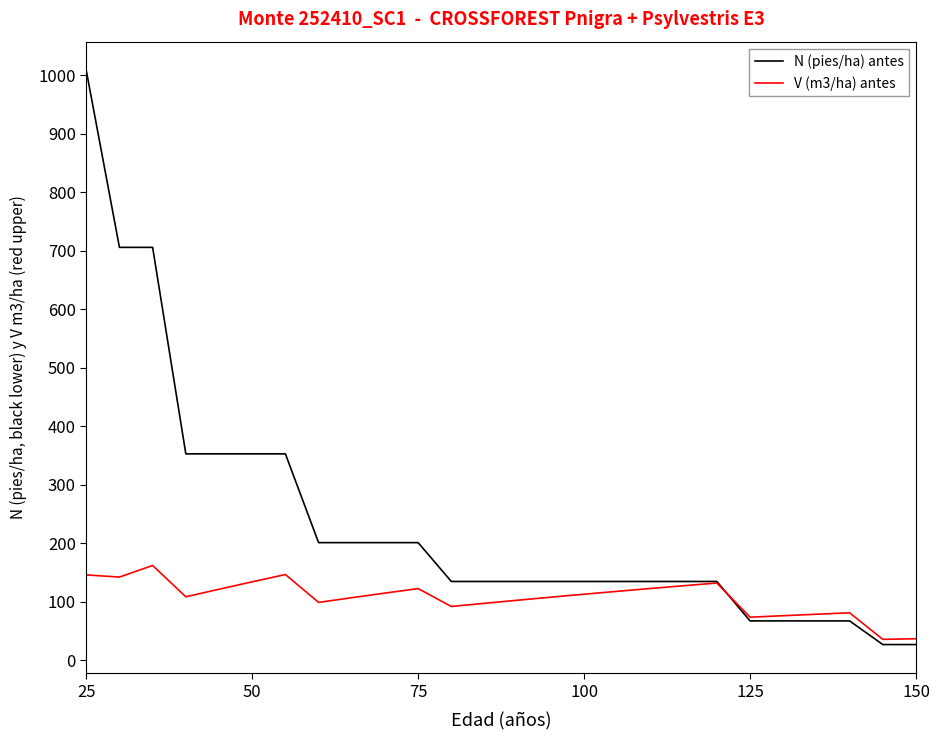

What is the maximum value for V (m3/ha) antes?

162.1